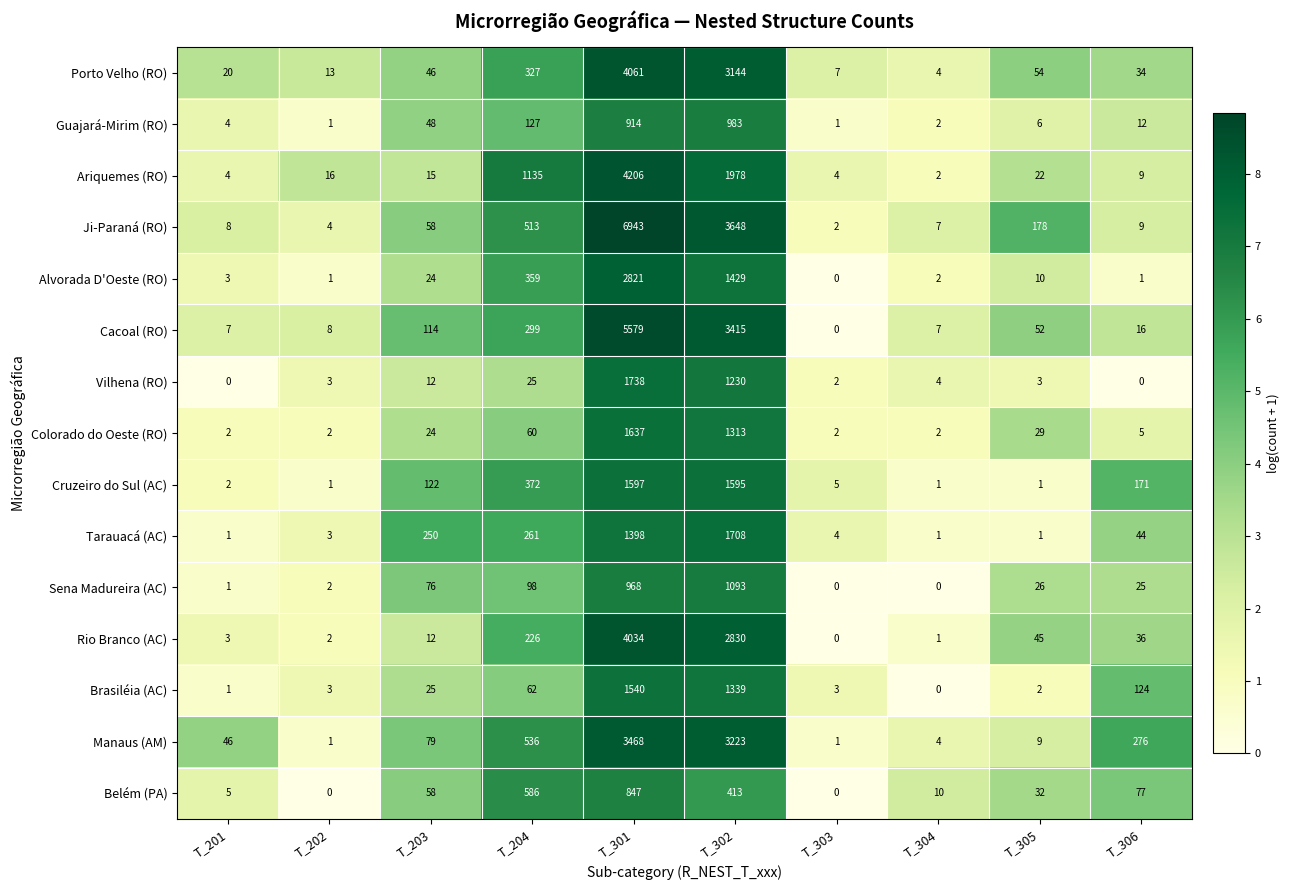

How many categories are shown in the chart?

10